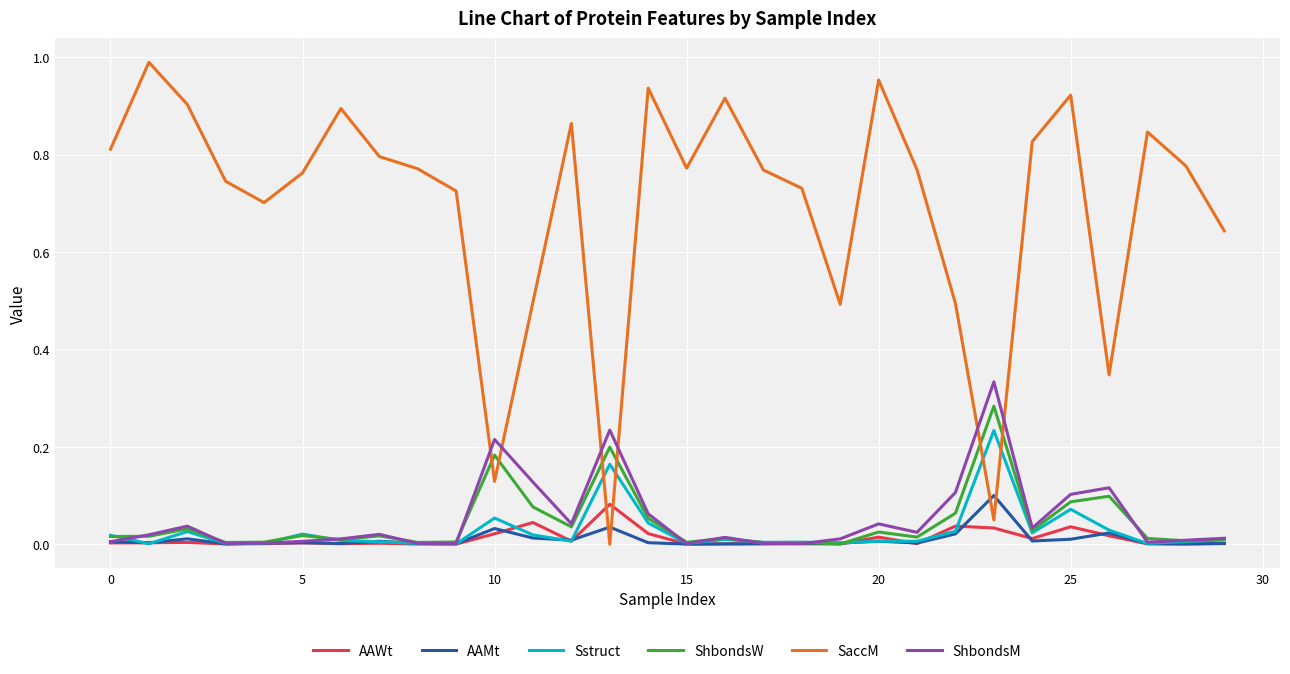

How many times do SaccM and AAMt cross each other?

4